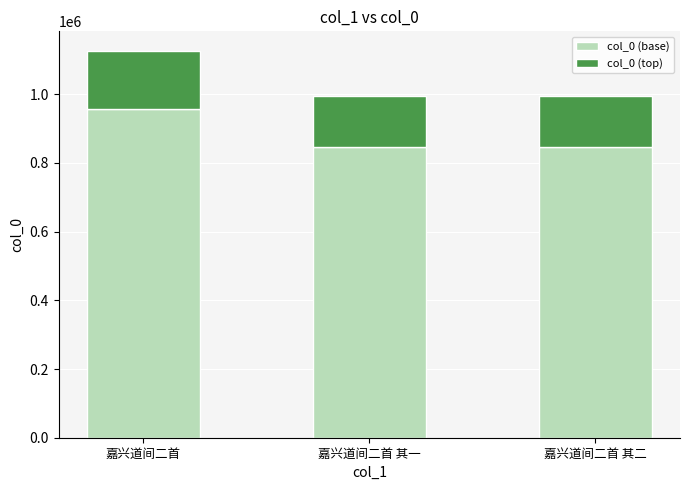

What is the difference between the col_0 (base) values at 嘉兴道间二首 其一 and 嘉兴道间二首?

112312.2